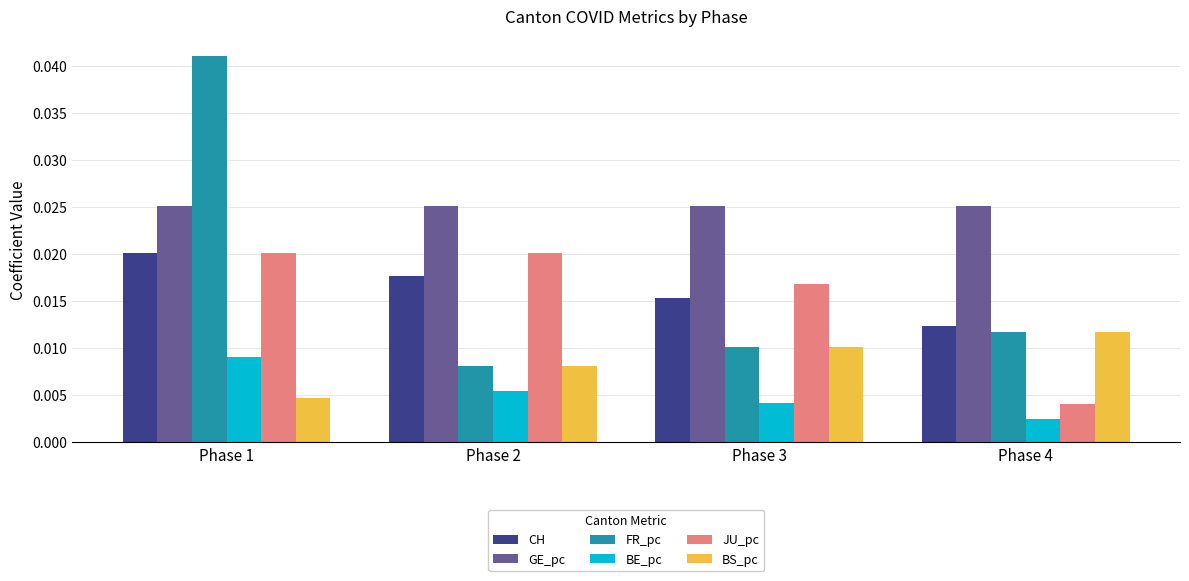

Which category has the highest value across all series?

Phase 1